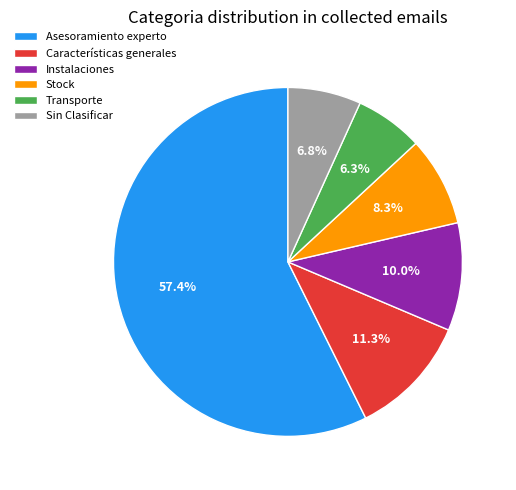

Is it true that Stock is 8% of the pie?

True